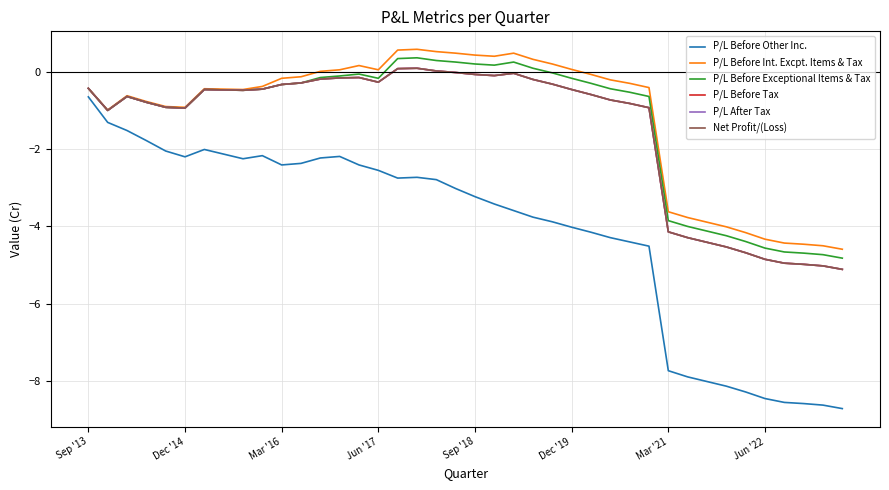

Does the chart display data point markers on the line(s)?

No